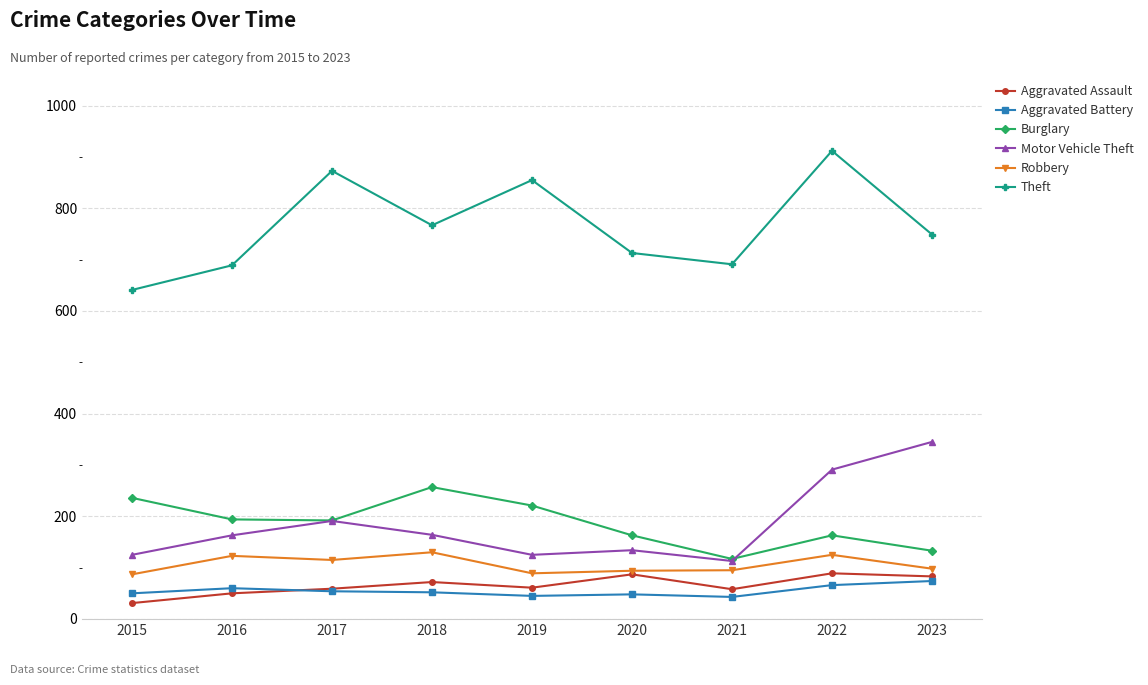

Which series changed the most between 2015 and 2023?

Motor Vehicle Theft